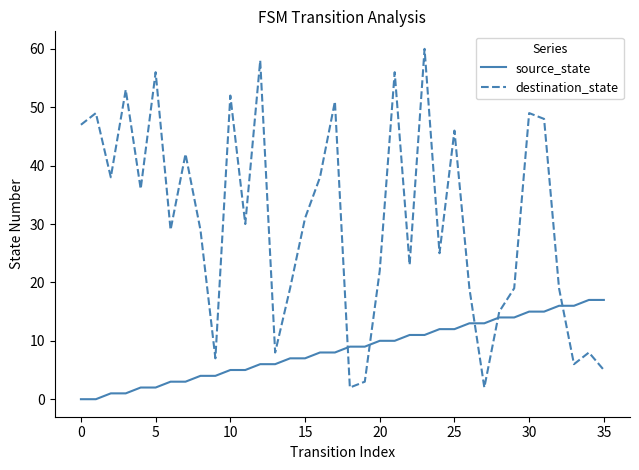

Which series has the widest spread of values?

destination_state